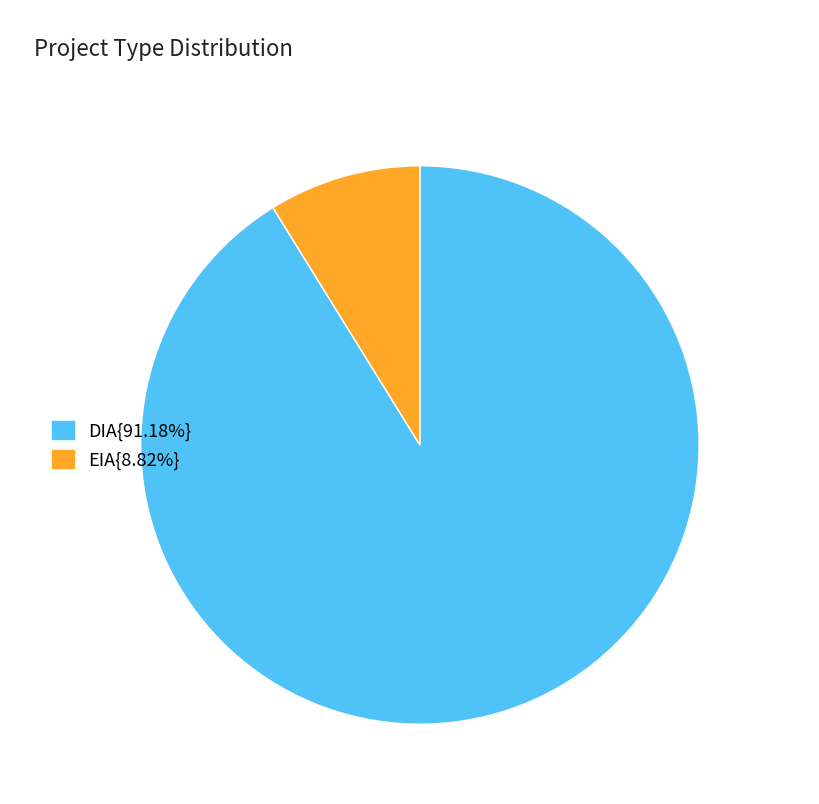

Approximately how many times larger is the value at DIA{91.18%} compared to EIA{8.82%}?

10.3